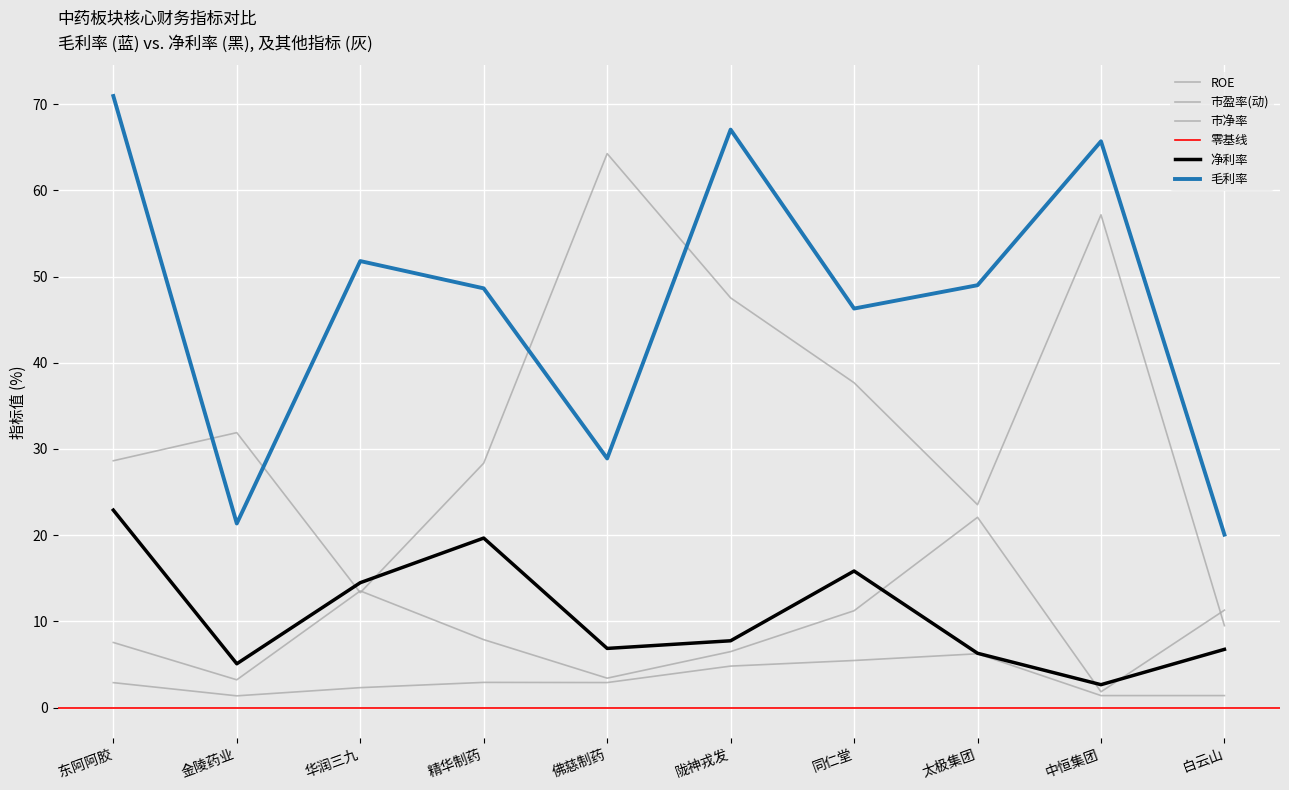

Which series has the largest total across all categories?

毛利率